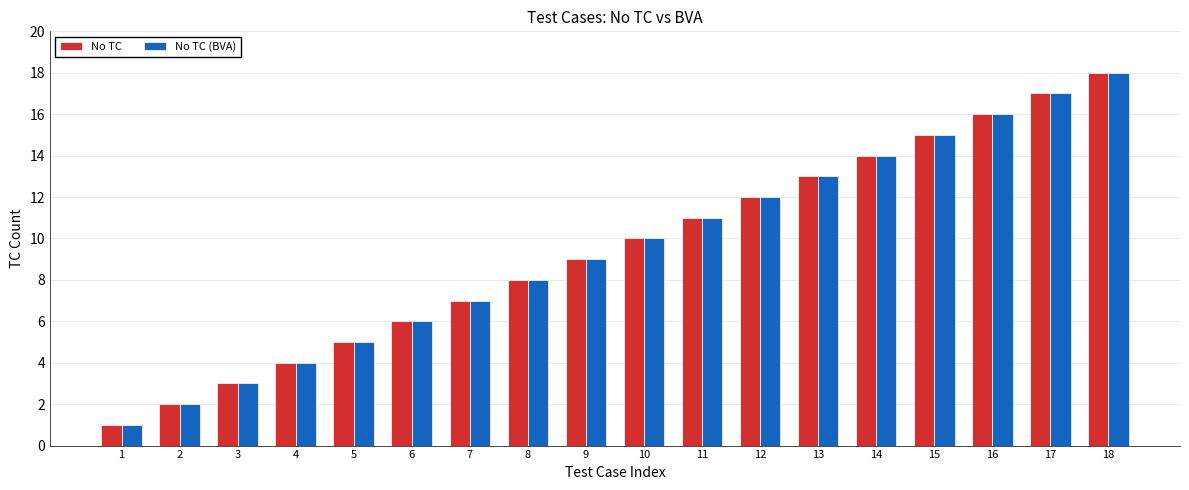

What are all the series names shown in the legend?

No TC, No TC (BVA)